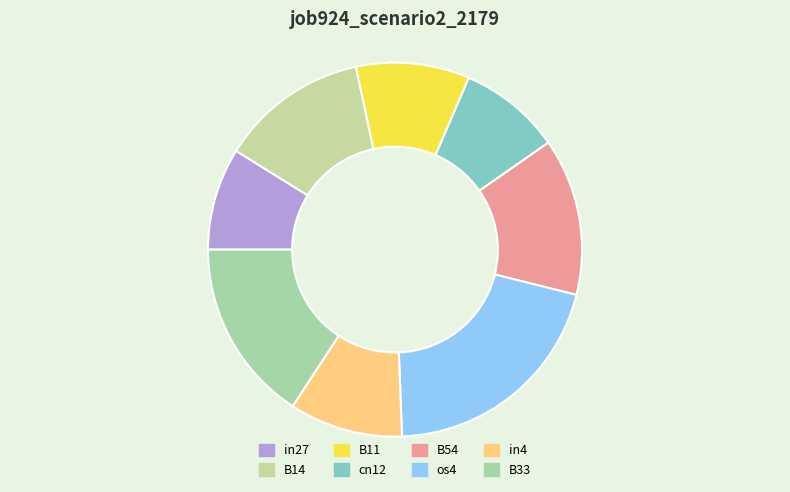

How many segments does this pie chart have?

8